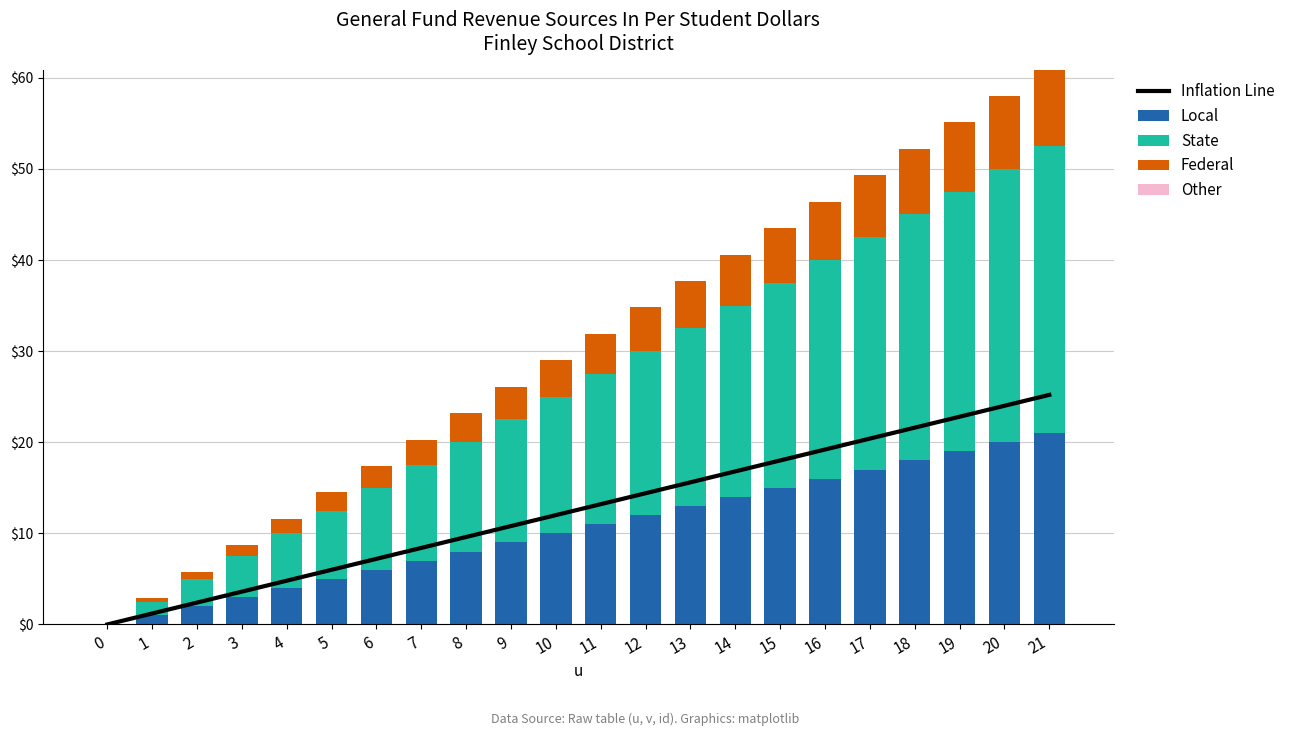

What is the value of the Federal bar at the 6th from the left?

2.0